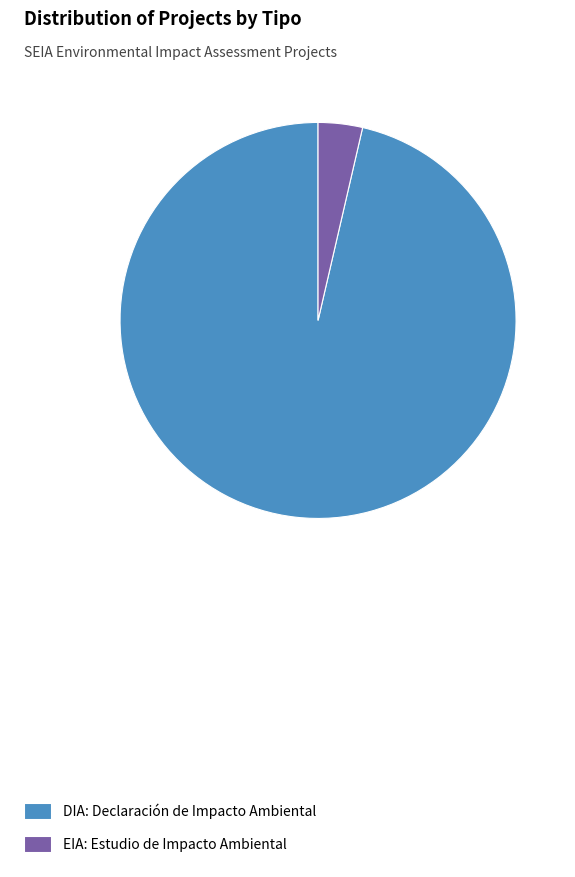

Do EIA and DIA together represent more than half of the pie?

Yes